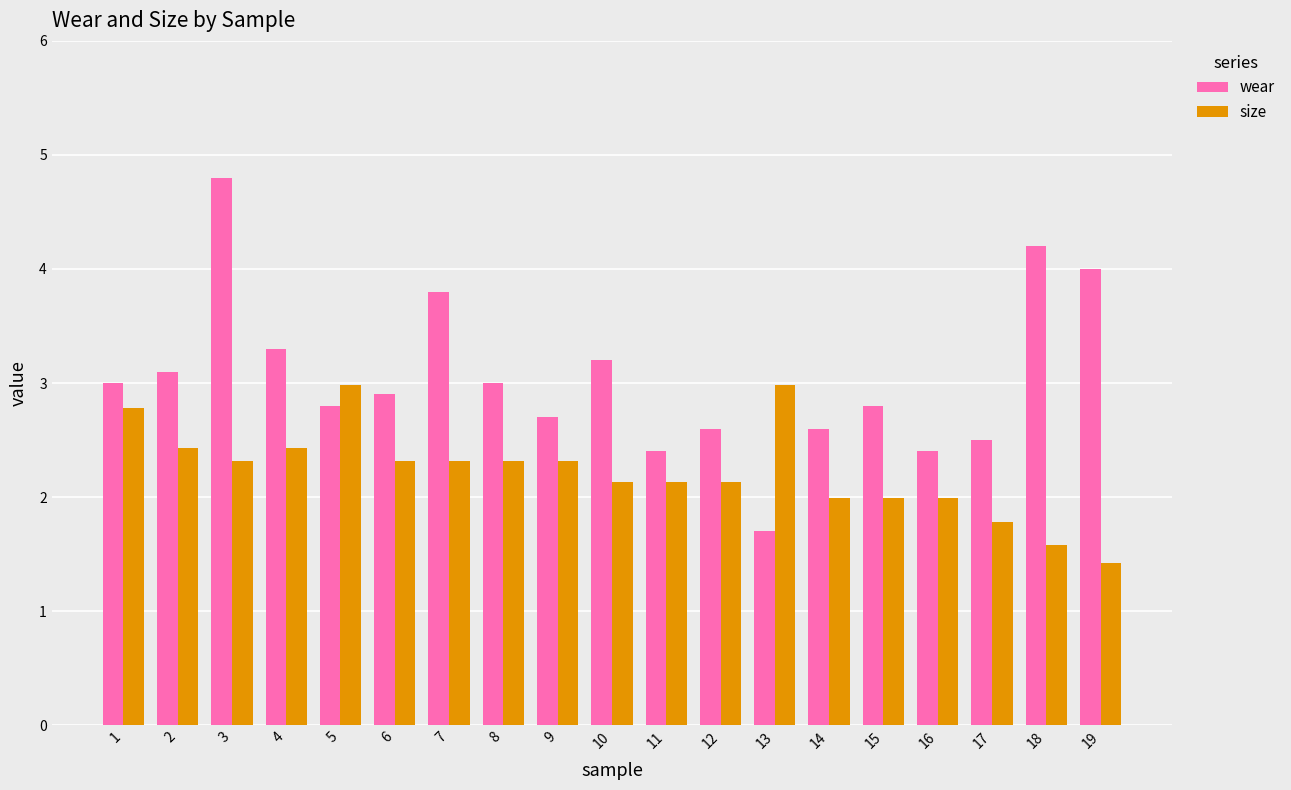

What is the greatest value displayed?

4.8